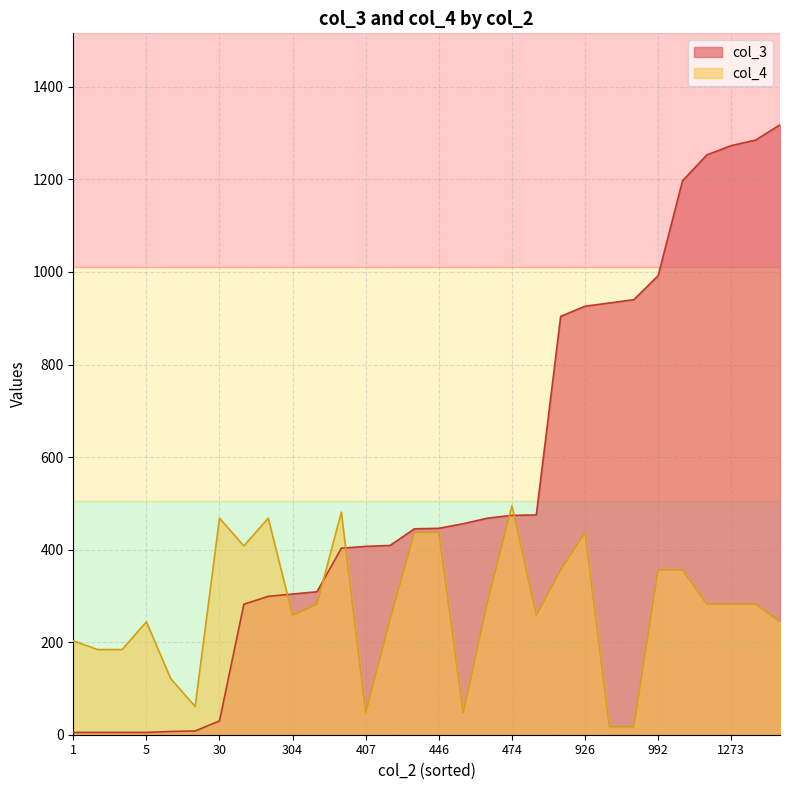

What is the minimum value shown in the chart?

5